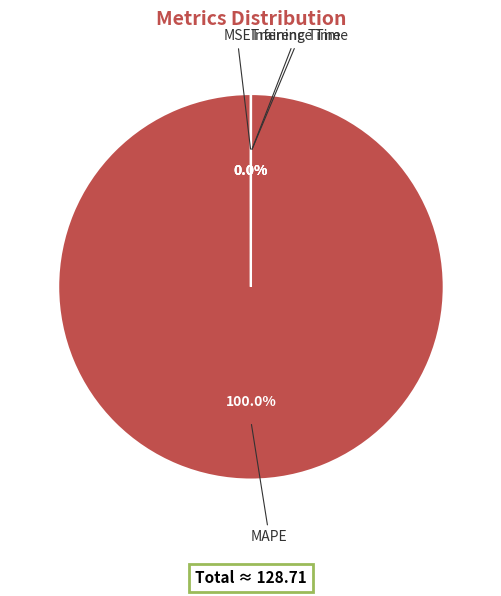

Is there a majority slice in this chart?

Yes